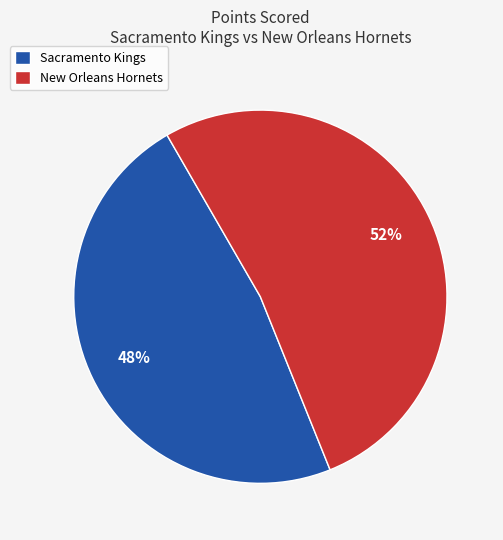

To the nearest percent, what percentage of the pie is New Orleans Hornets?

52%